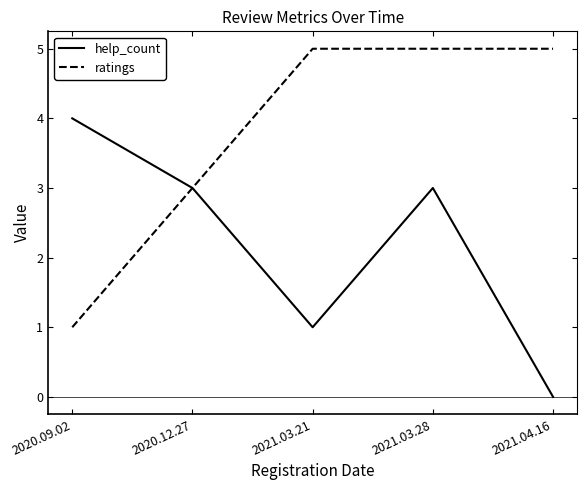

Reading left to right, extract all data points from this chart.

help_count: 2020.09.02=4	2020.12.27=3	2021.03.21=1	2021.03.28=3	2021.04.16=0
ratings: 2020.09.02=1	2020.12.27=3	2021.03.21=5	2021.03.28=5	2021.04.16=5